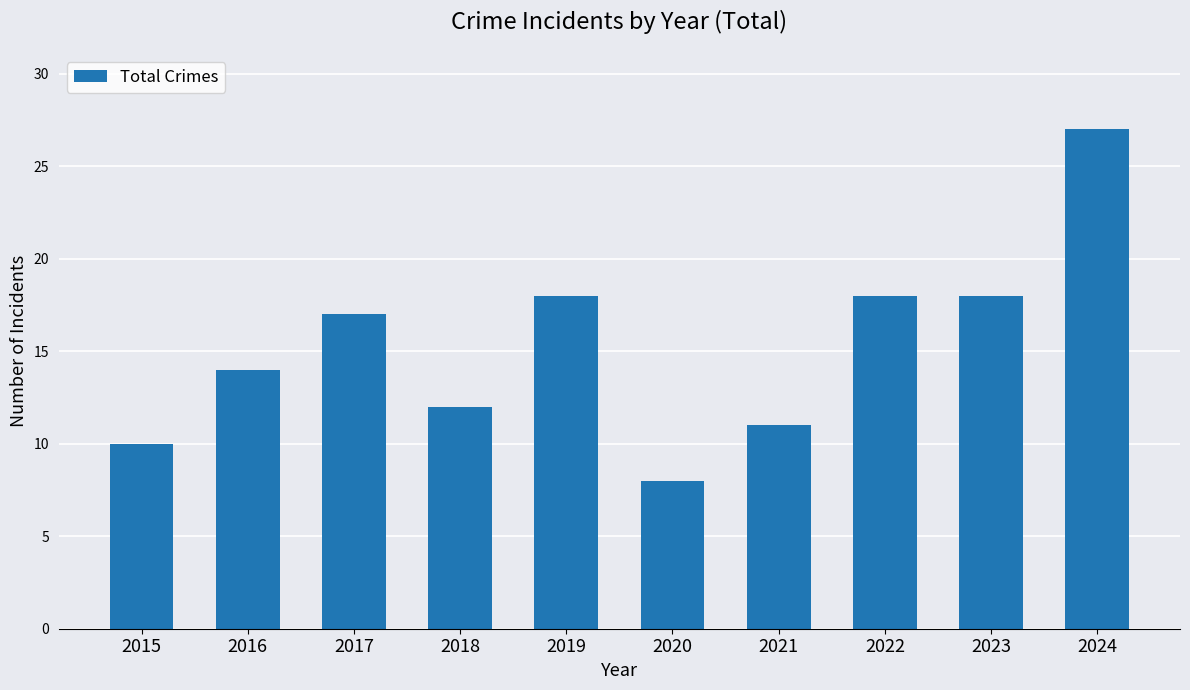

What is the difference between the maximum and minimum values?

19